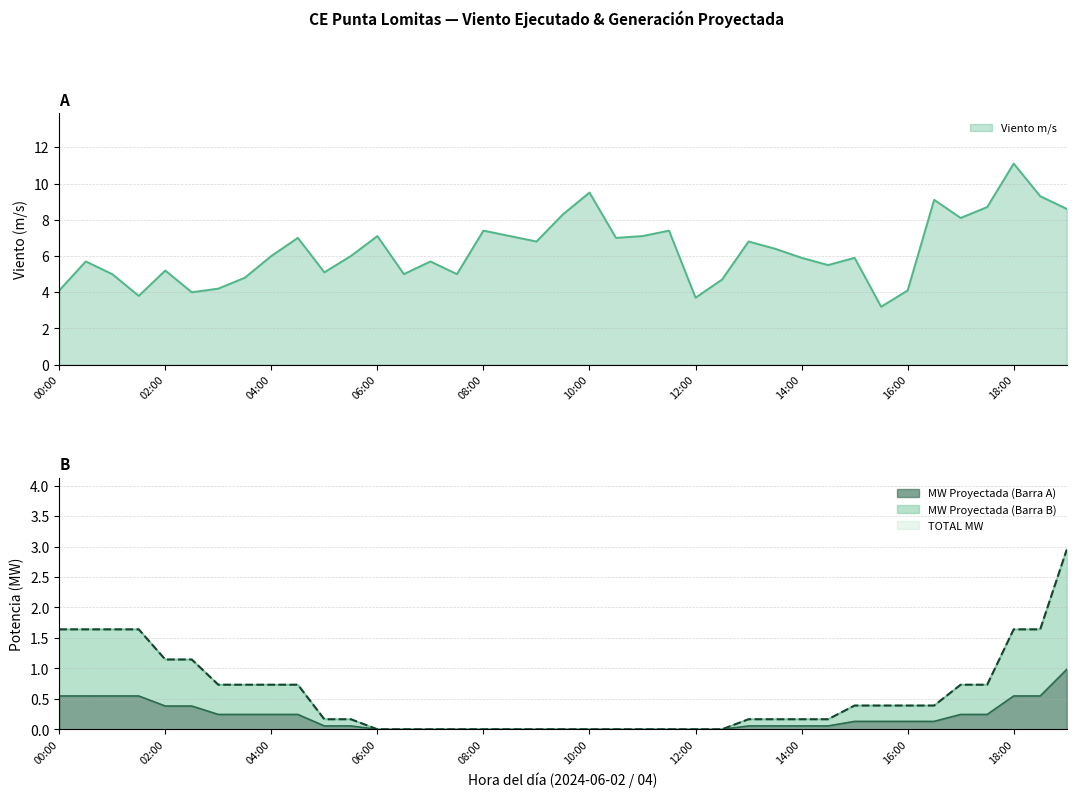

How many series are shown in this chart?

4